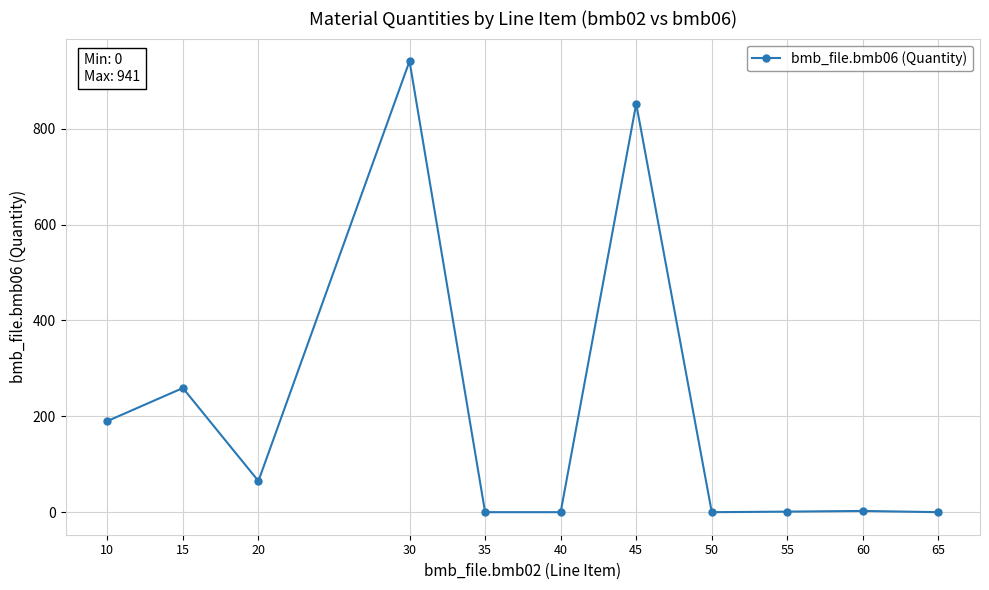

Is it true that the value at 10 is 190.0?

True